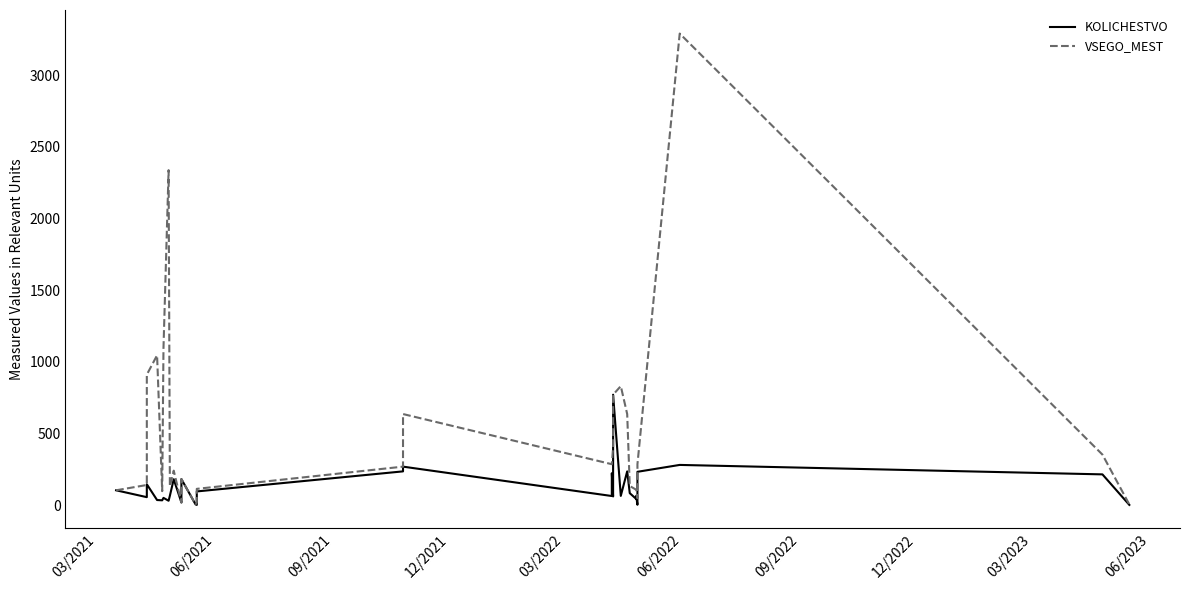

What is the difference between the second highest and second lowest values in the KOLICHESTVO series?

342